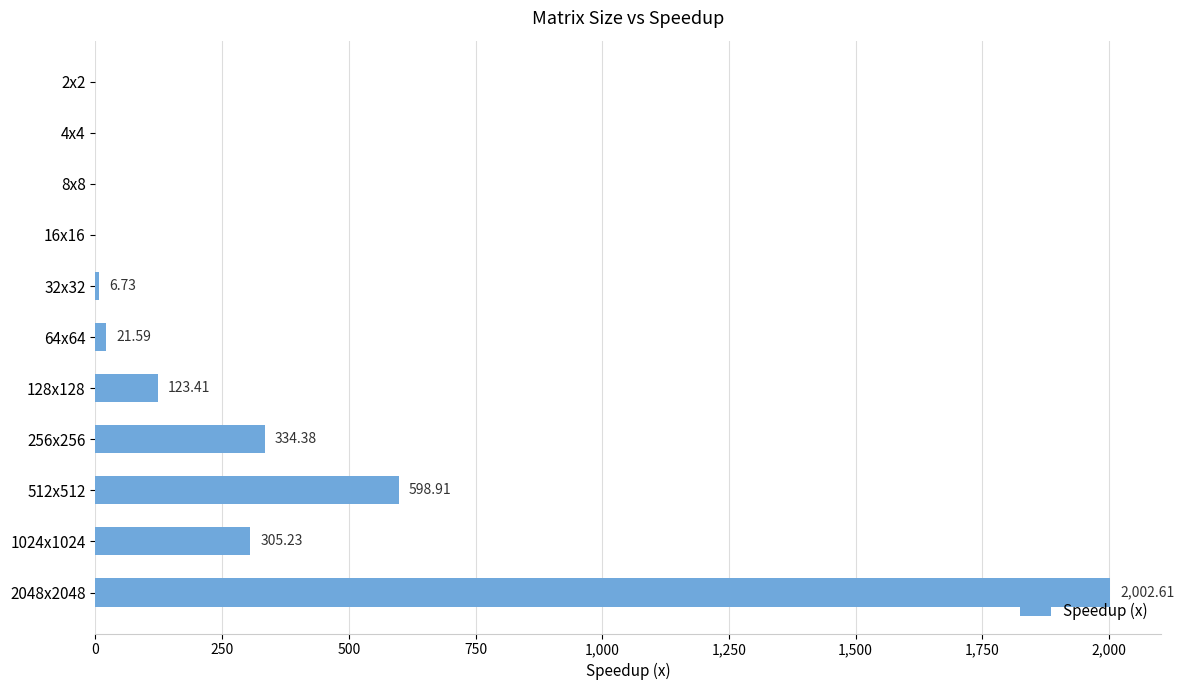

What is the sum of all values?

3392.9